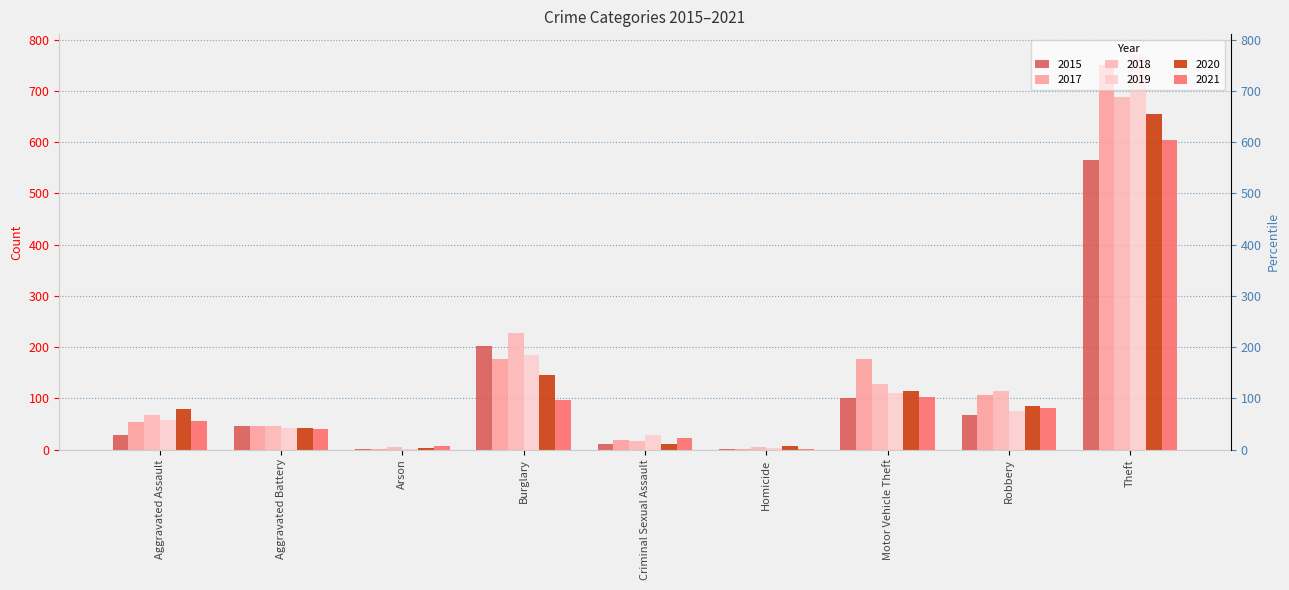

At which category does the chart reach its minimum across all series?

Arson